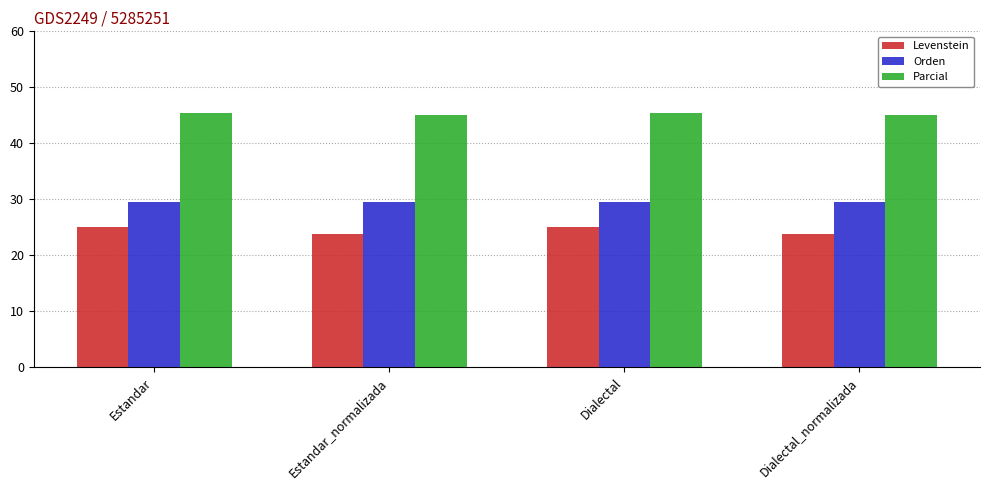

What is the total value across all series at Dialectal?

100.0